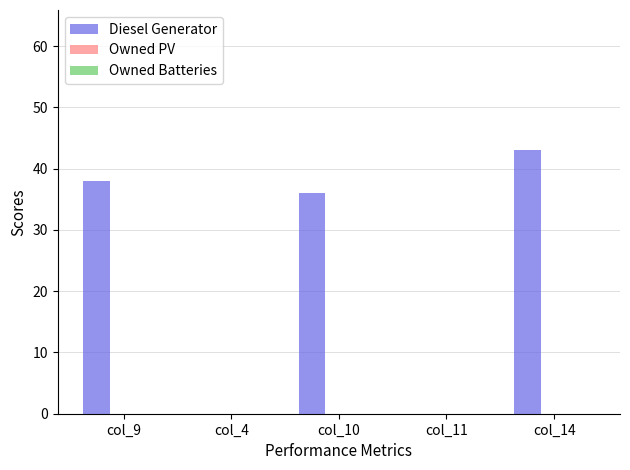

The chart shows a value of 43 at col_14. True or false?

True